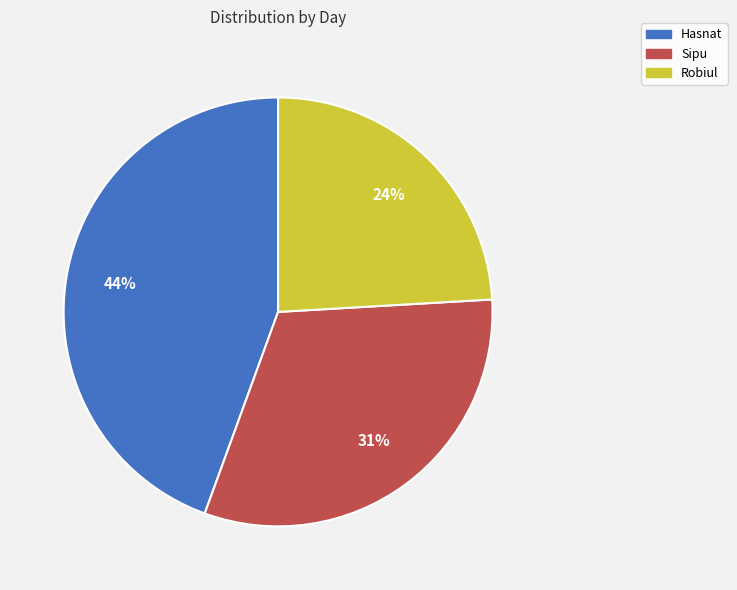

What is the largest slice in the pie chart?

Hasnat